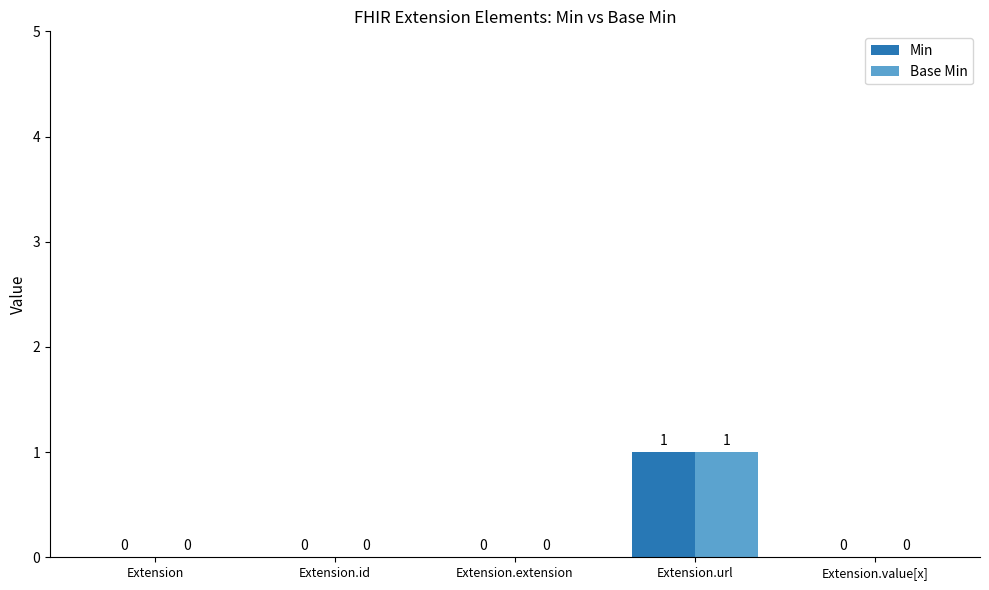

How many distinct data groups are displayed?

2